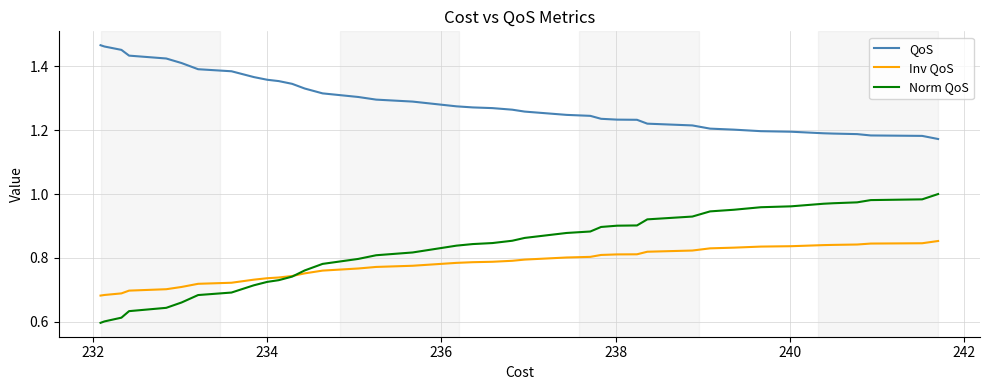

What is the difference between the maximum and minimum values in the Inv QoS series?

0.2